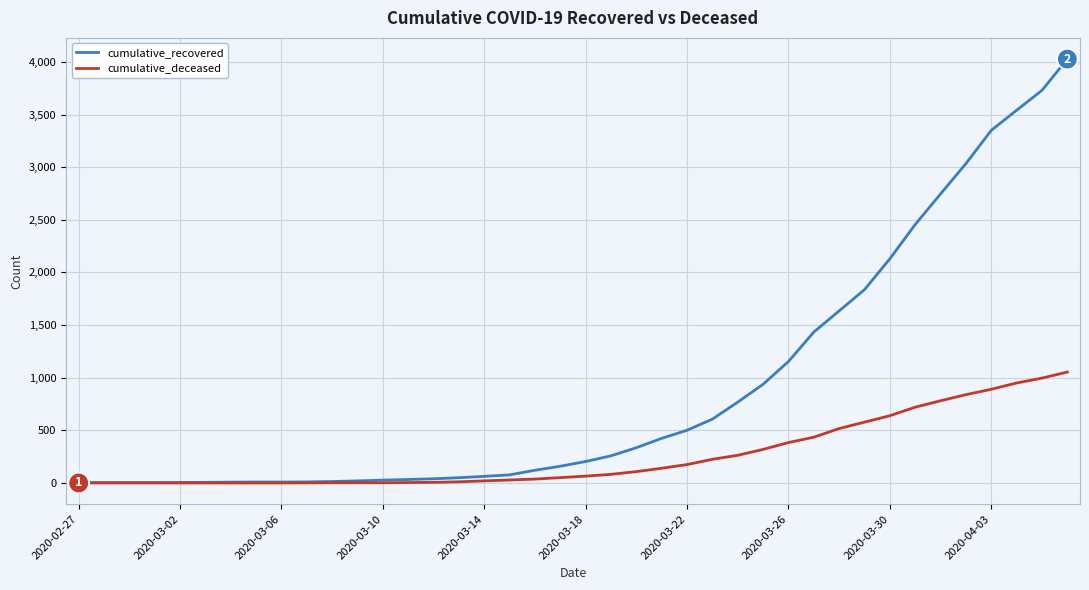

Which series has the largest total across all categories?

cumulative_recovered